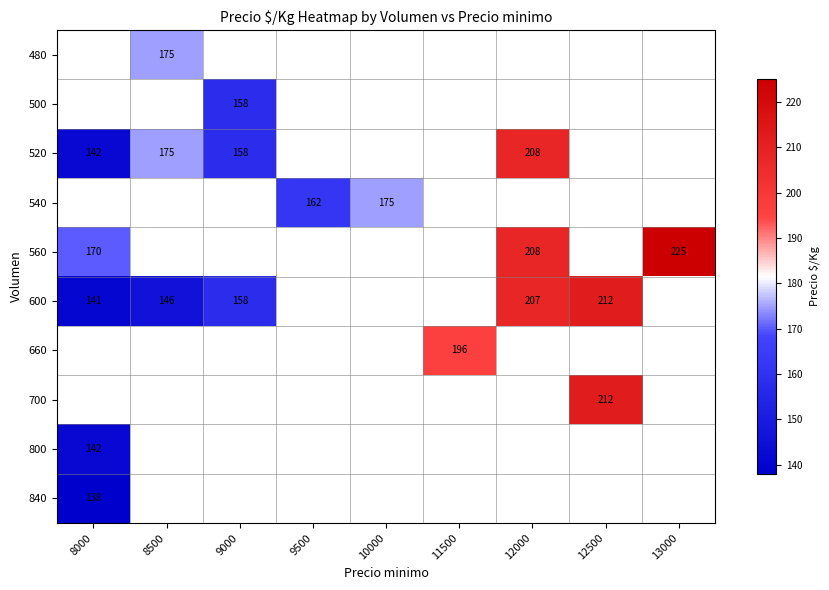

Between 13000 and 12000, which is larger?

12000